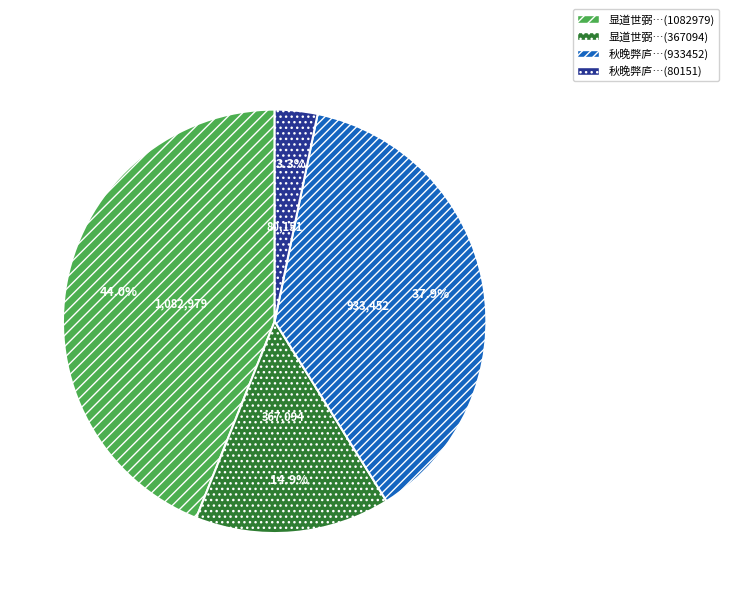

Is there any slice that represents more than half of the pie?

No